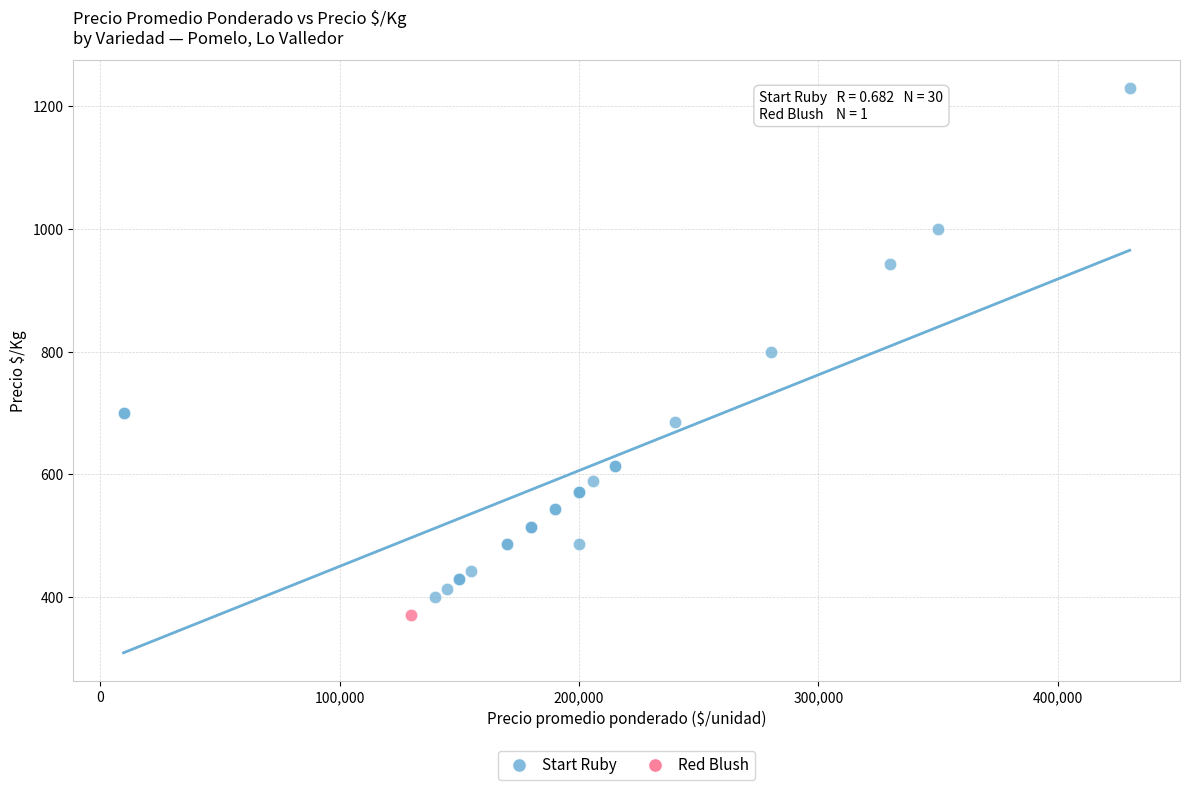

What are all the series names shown in the legend?

Start Ruby, Red Blush